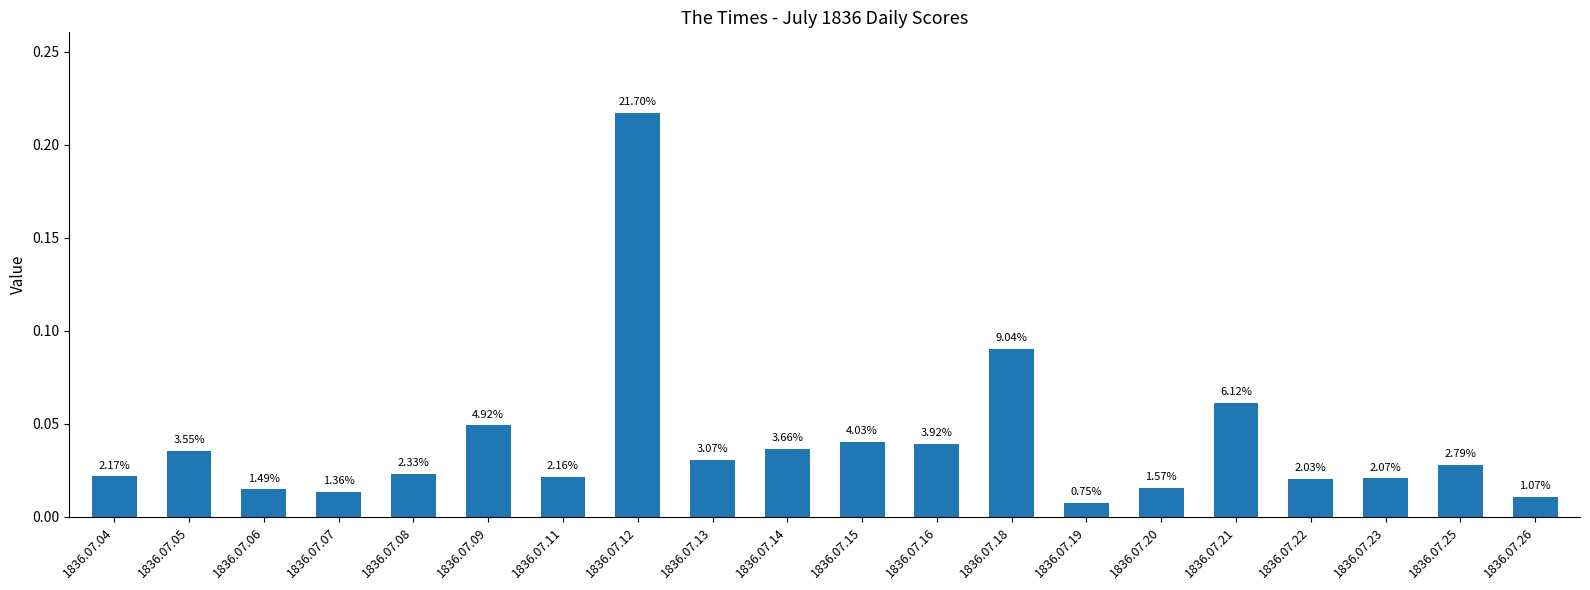

How many bars are there in total?

20